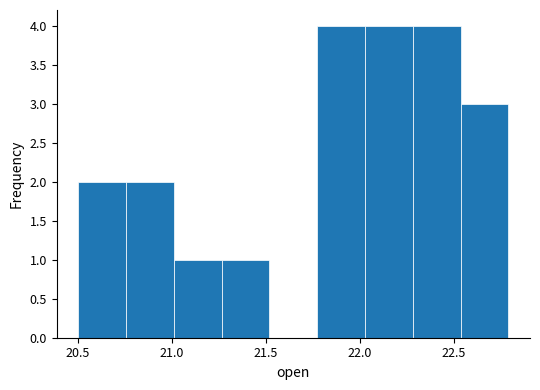

How tall is the bar that spans 21.00 to 21.25 on the x-axis? Neither the bar edges nor the heights are printed on the chart, so give them approximately, as read against the axes.

1